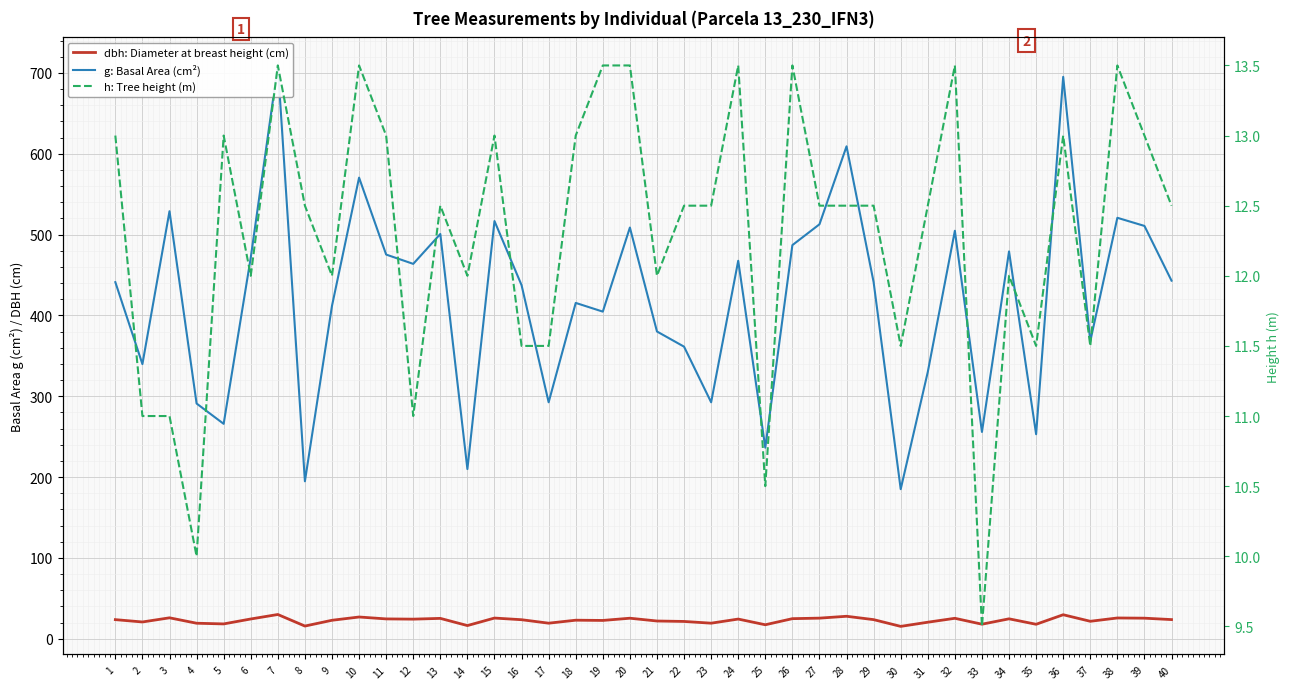

How many values in the dbh: Diameter at breast height (cm) series exceed 23?

22